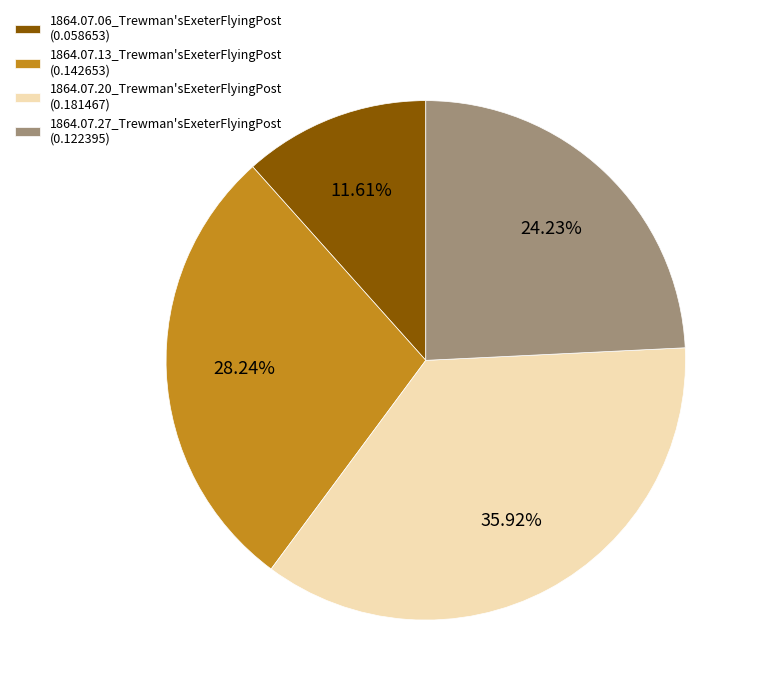

Rank the categories by value from highest to lowest.

1864.07.20_Trewman'sExeterFlyingPost, 1864.07.13_Trewman'sExeterFlyingPost, 1864.07.27_Trewman'sExeterFlyingPost, 1864.07.06_Trewman'sExeterFlyingPost